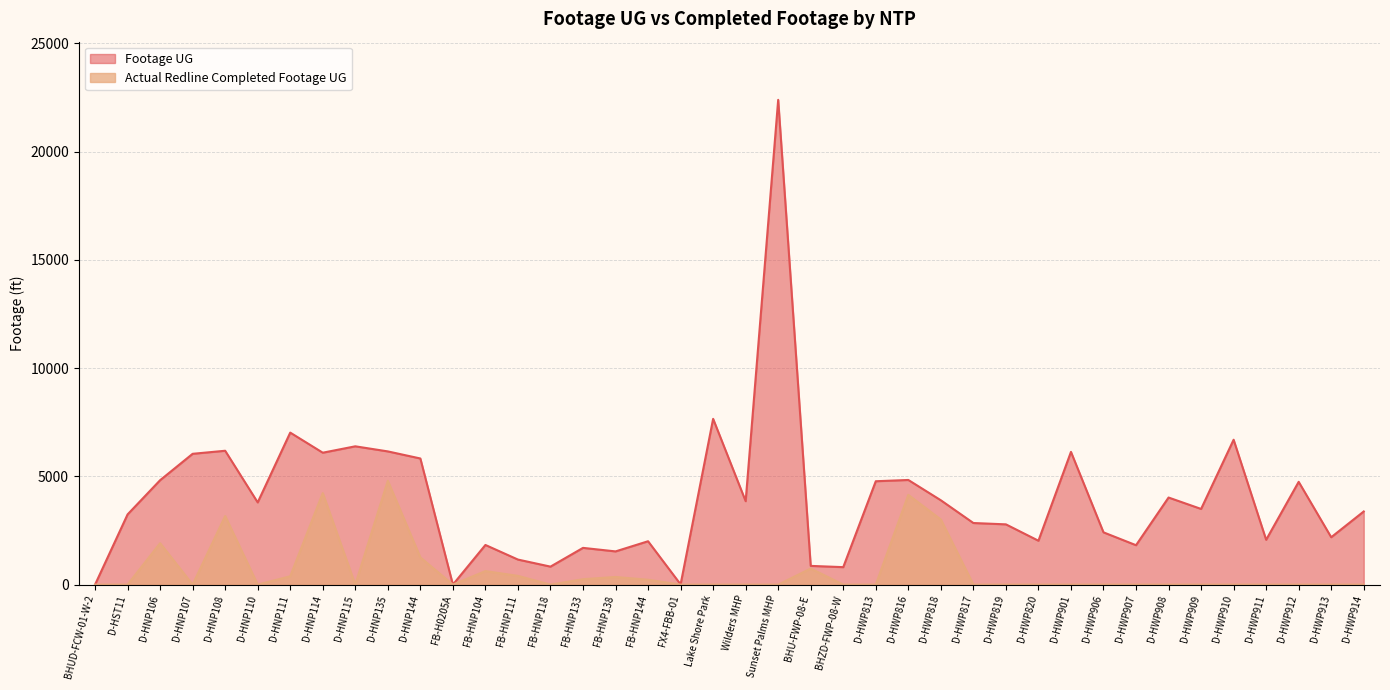

The value of Footage UG at D-HWP909 is 1656. True or false?

False